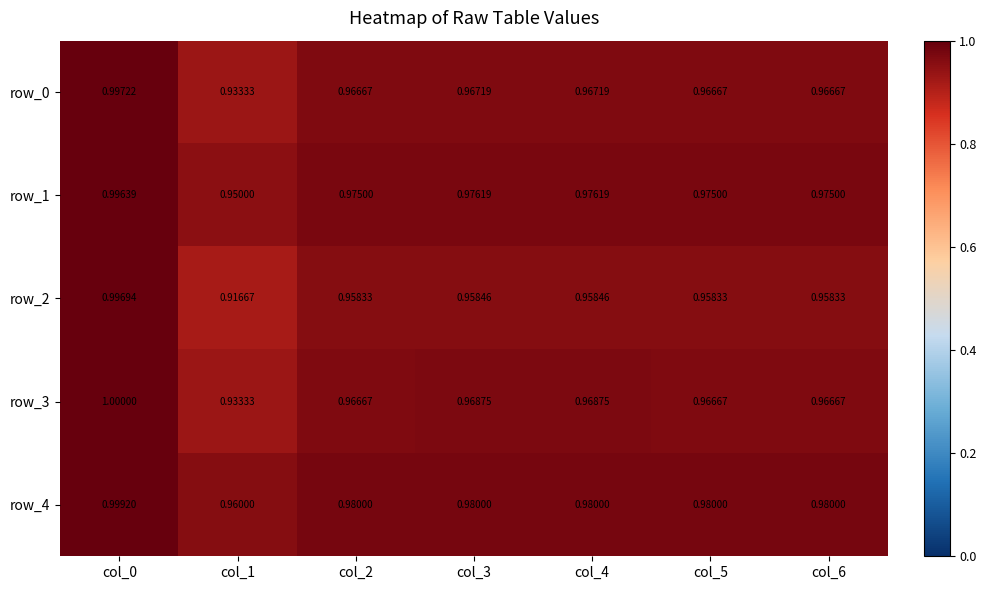

What is the sum of all row_4 values?

6.9